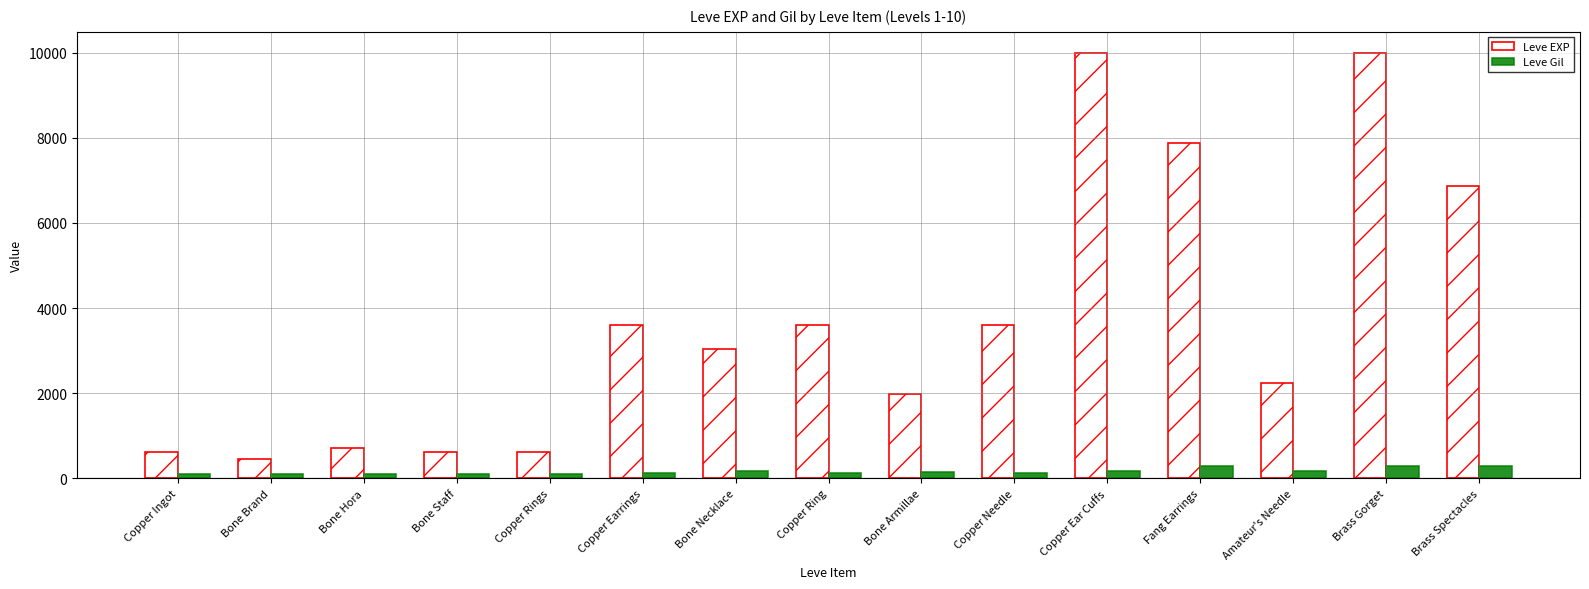

Is it true that Leve Gil equals 168 at Copper Ear Cuffs?

True